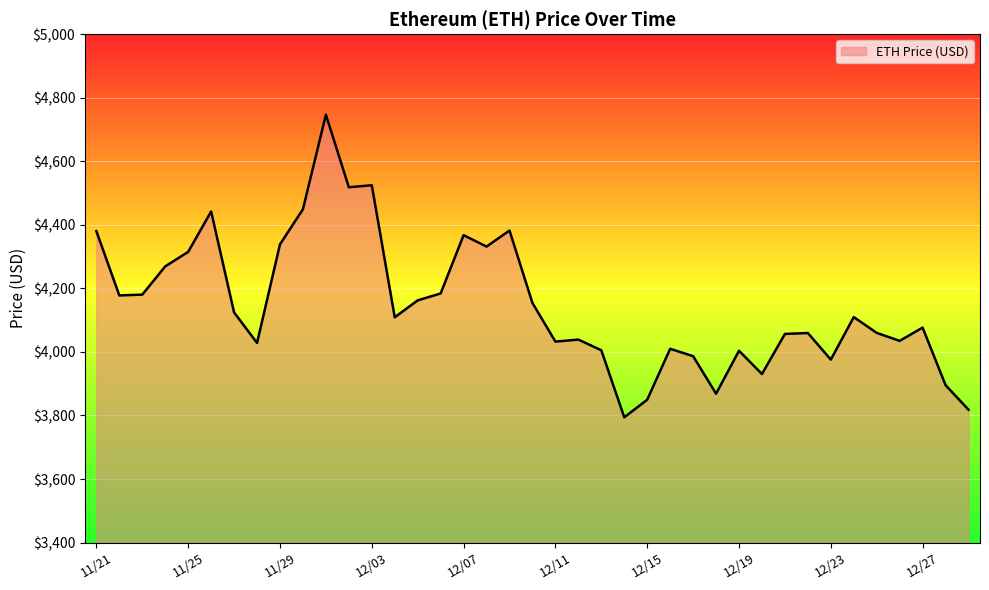

True or false: the data has more than 2 interior local peaks.

True